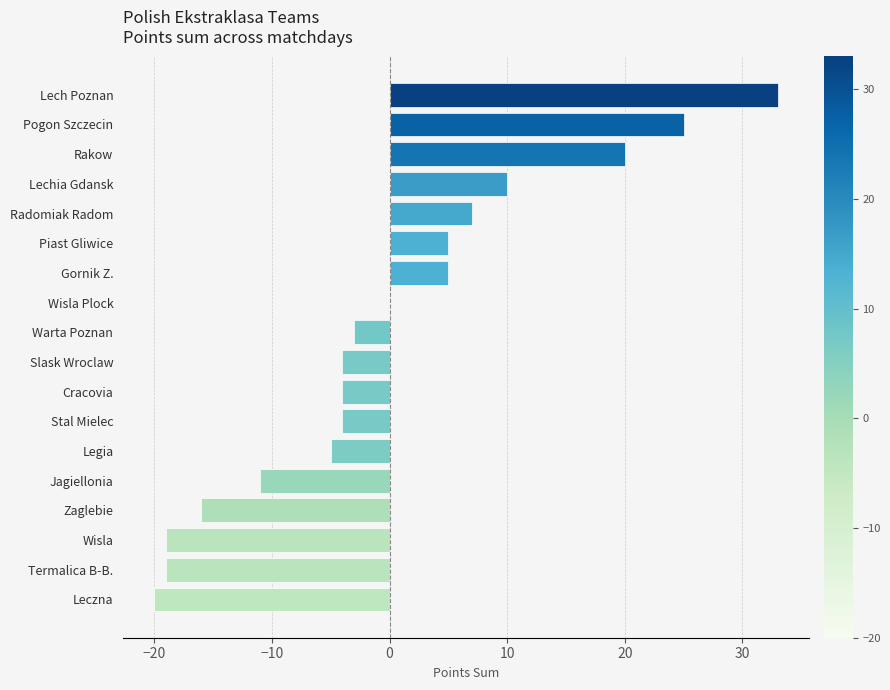

The value at Wisla Plock is 30. True or false?

False